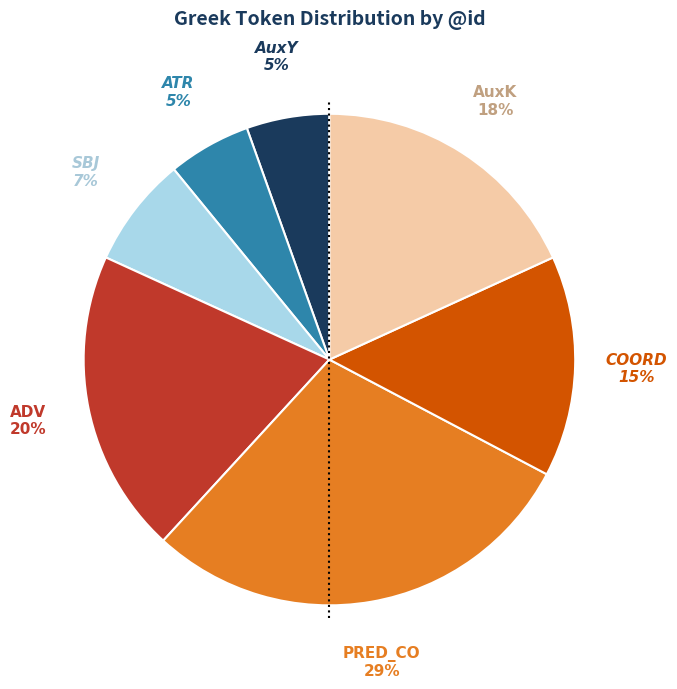

Approximately how many times larger is the value at ATR compared to AuxK?

0.3